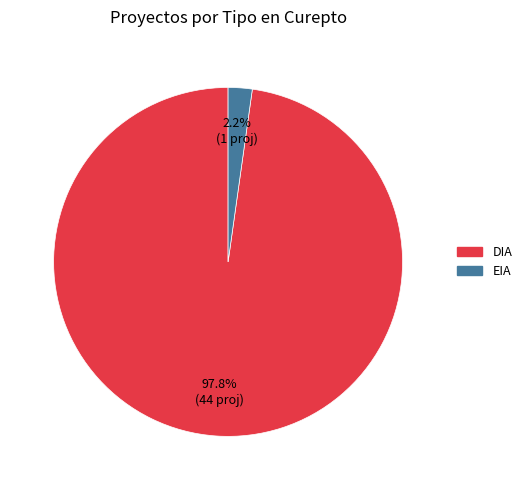

To the nearest percent, what is the combined percentage of DIA and EIA?

100%